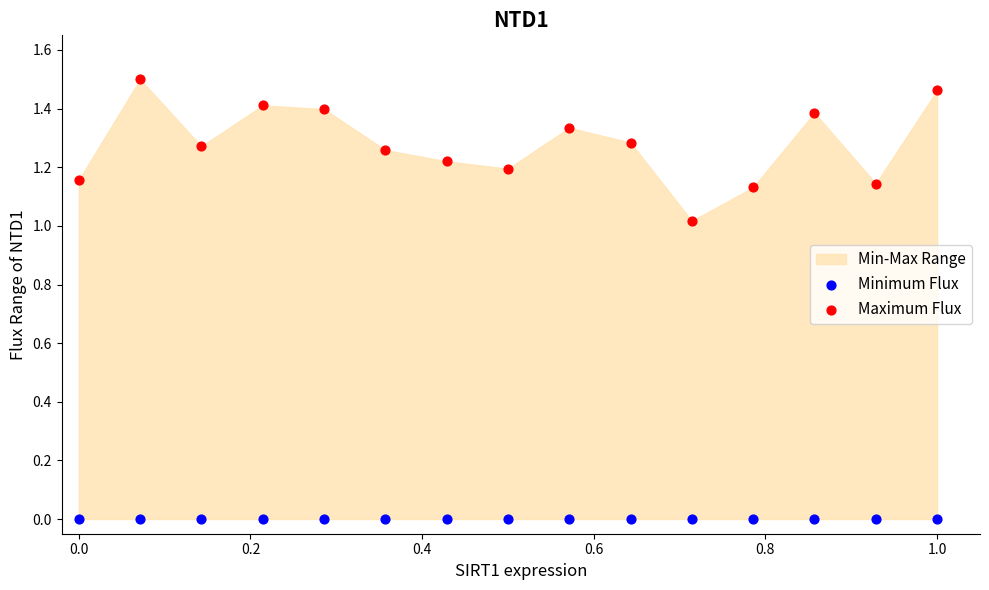

Which series contains the highest Y value?

Maximum Flux